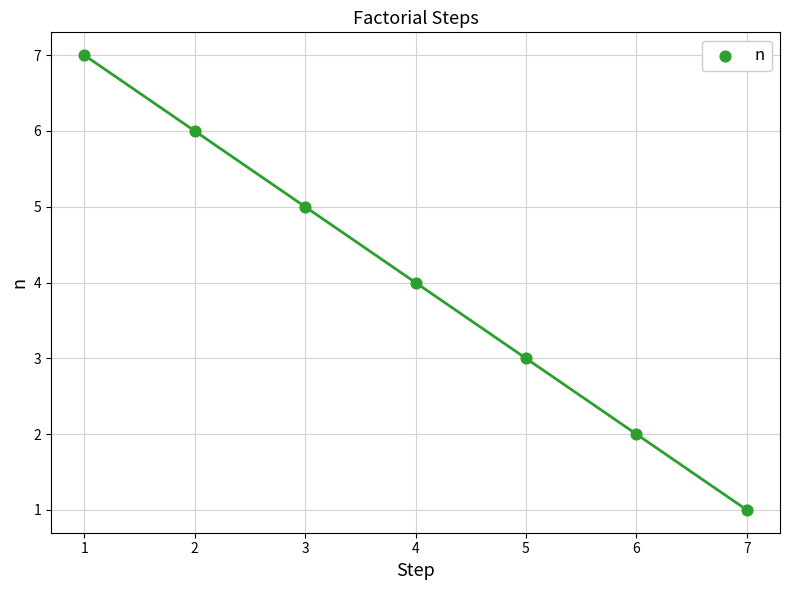

What is the range of X values (max minus min)?

6